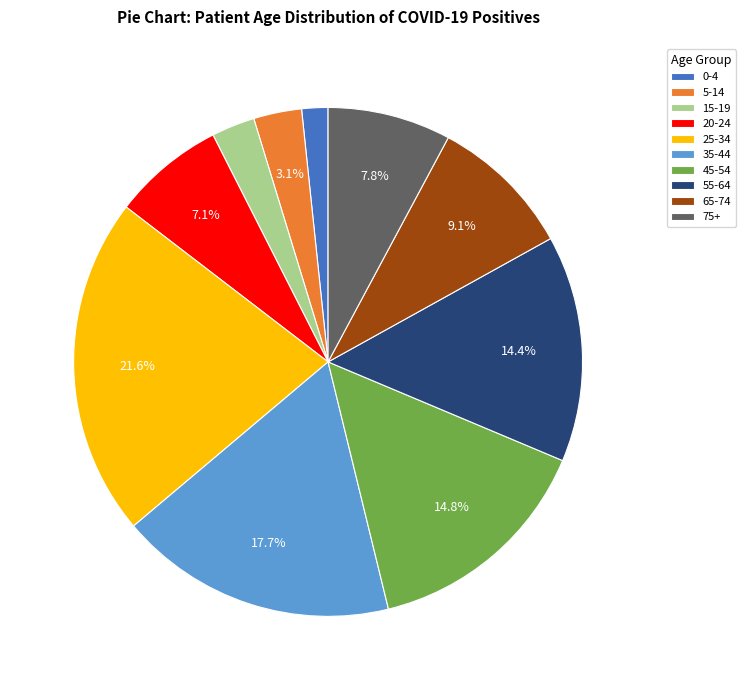

What is the ratio of the value at 25-34 to the value at 20-24?

3.0